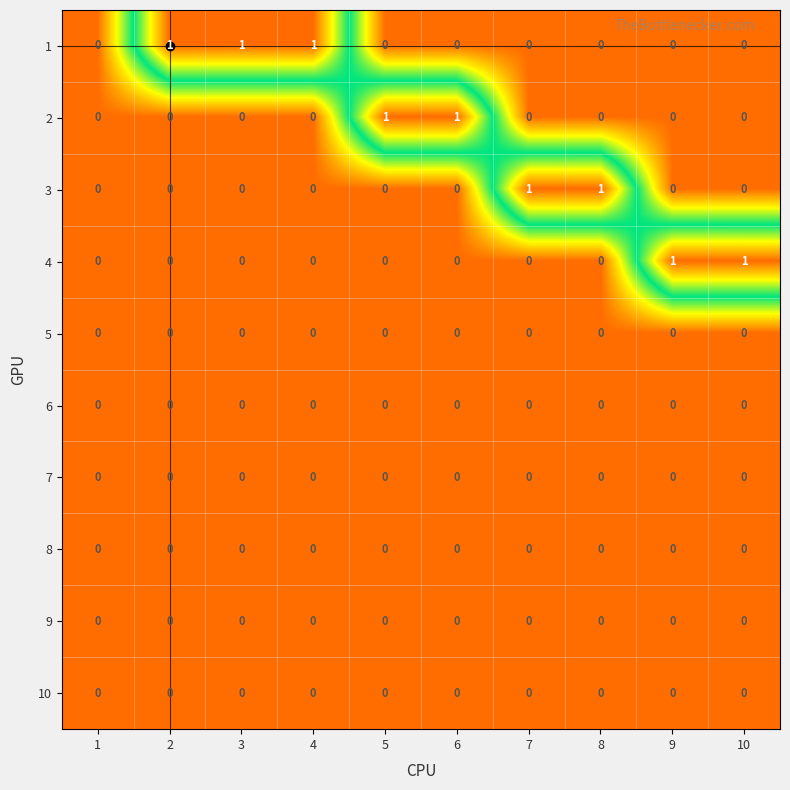

What is the spread (max minus min) of values at 4?

1